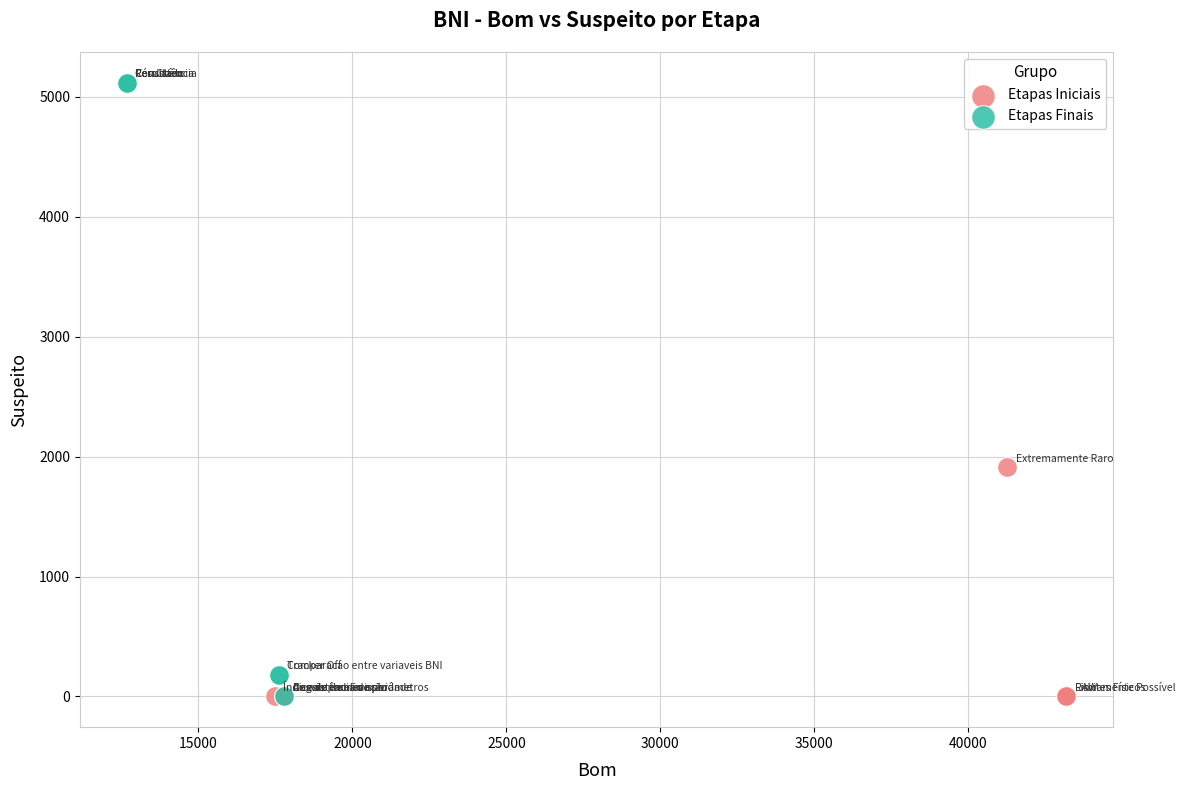

Which series contains the highest Y value?

Etapas Finais